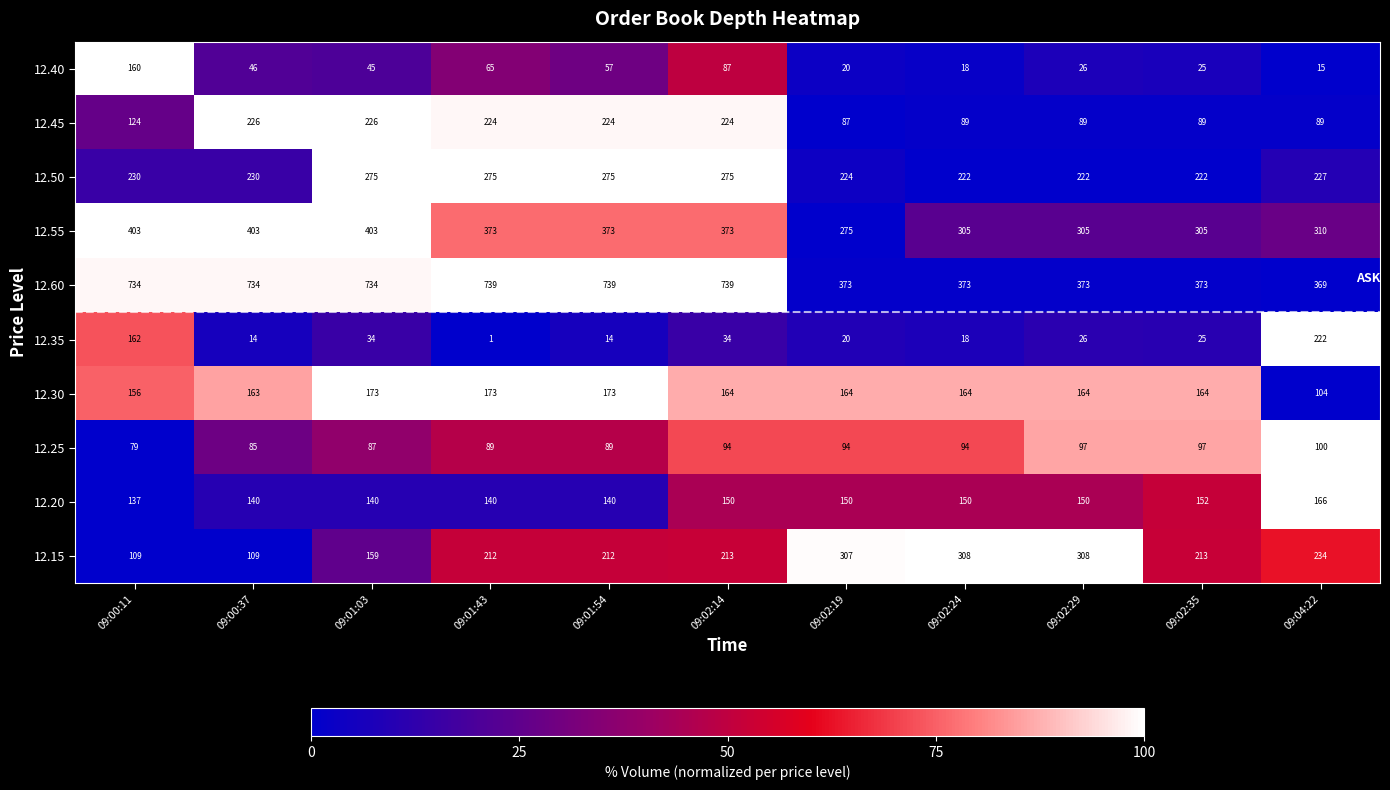

The value of 12.25 at 09:04:22 is 154. True or false?

False